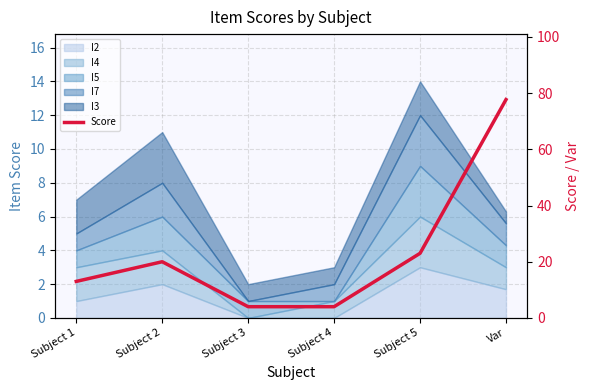

Rank the categories by value from highest to lowest.

Var, Subject 5, Subject 2, Subject 1, Subject 3, Subject 4